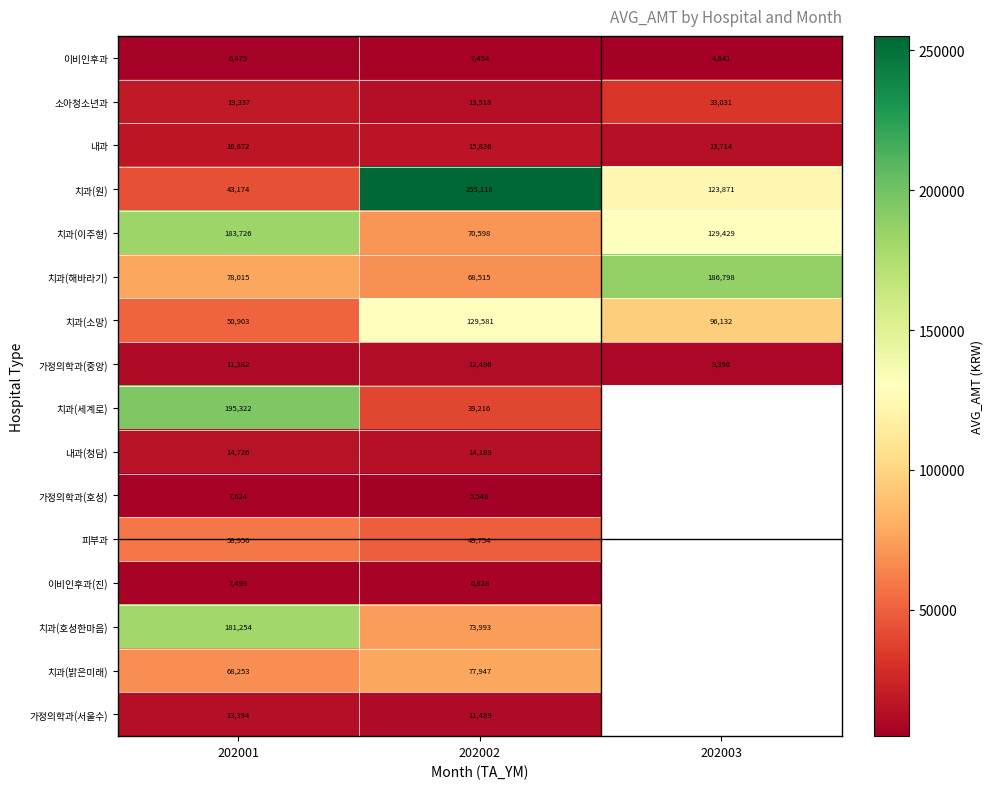

What is the average value of the 소아청소년과 series?

21962